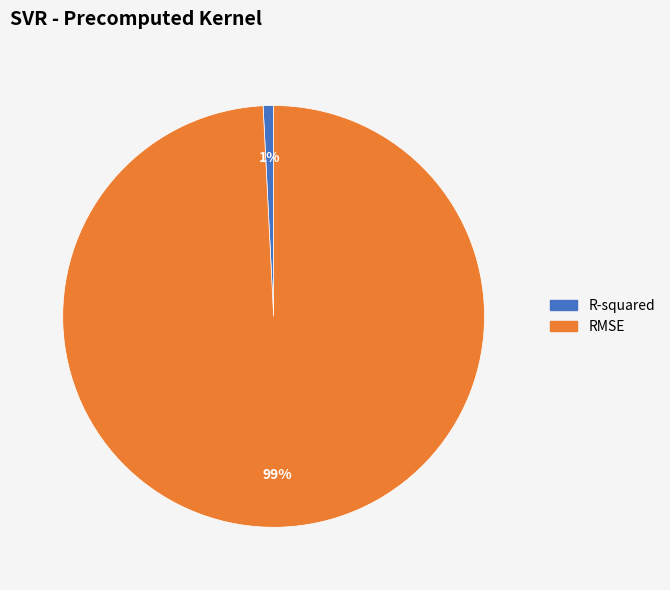

How many slices are in this pie chart?

2